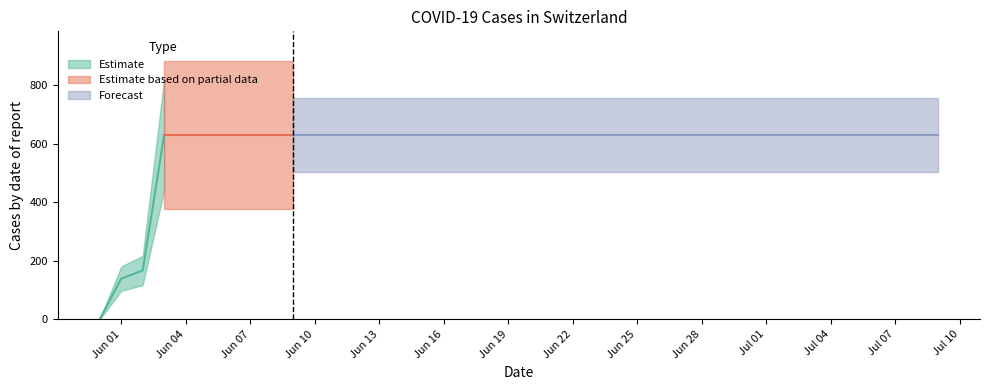

What is the maximum value shown in the chart?

631